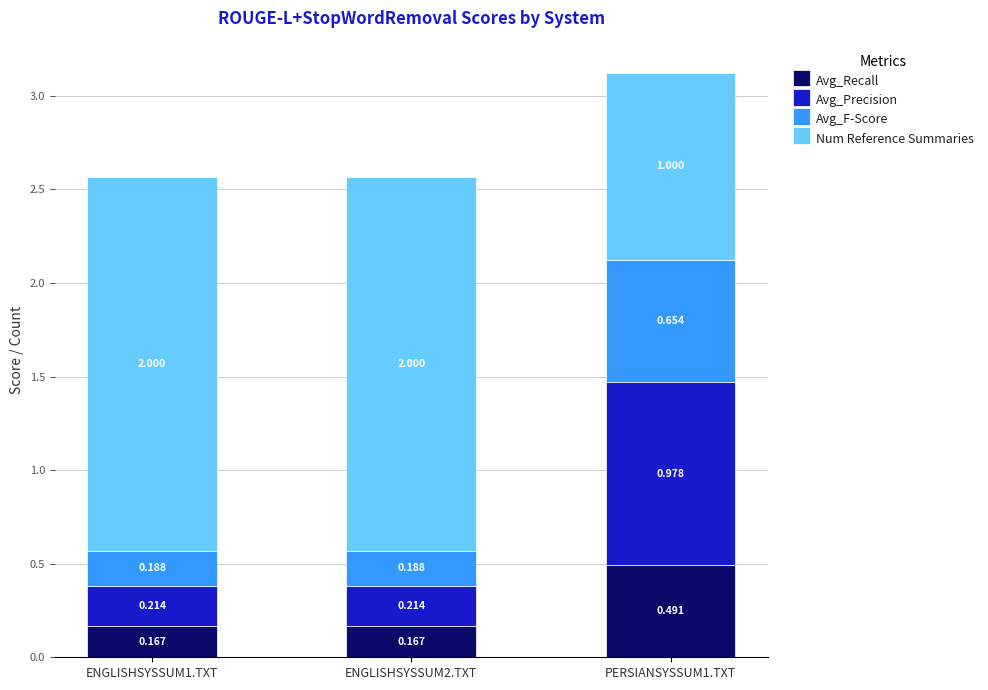

List the labels in order of Avg_Recall value, smallest first.

ENGLISHSYSSUM1.TXT, ENGLISHSYSSUM2.TXT, PERSIANSYSSUM1.TXT